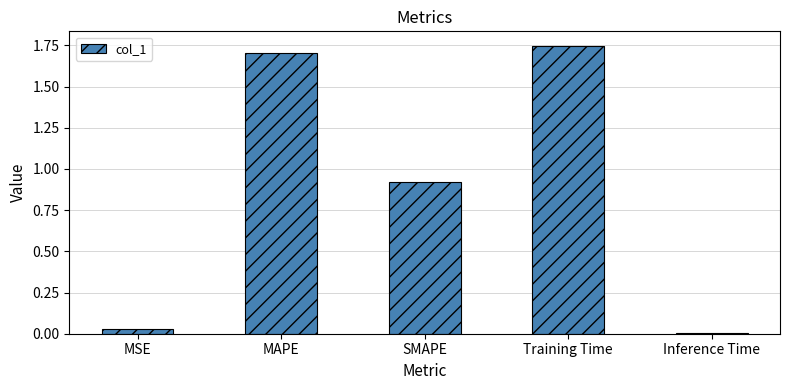

What is the sum of all values?

4.4